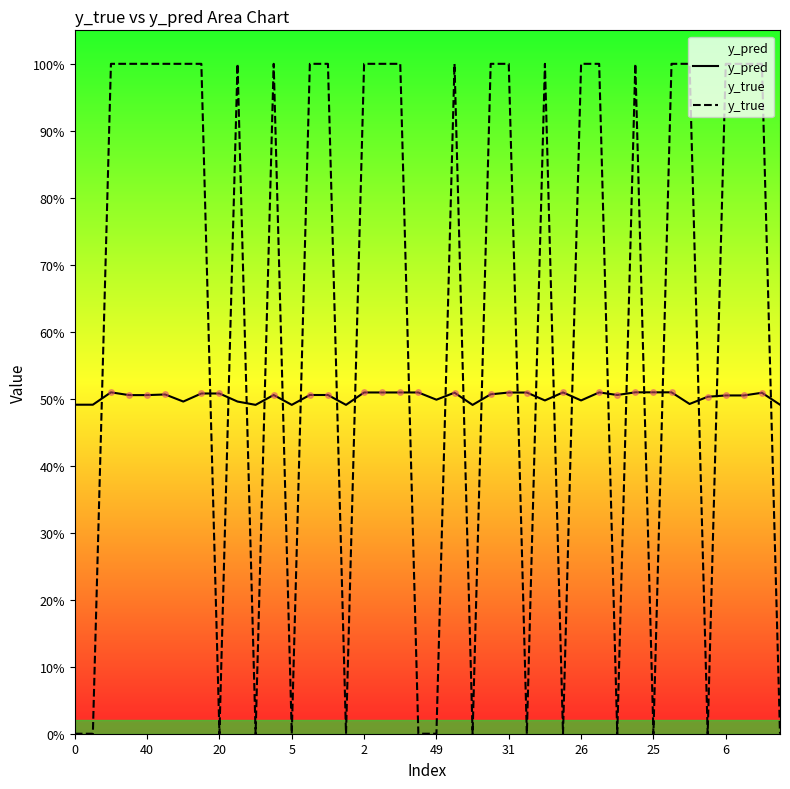

What is the label of the 14th point from the left?

13